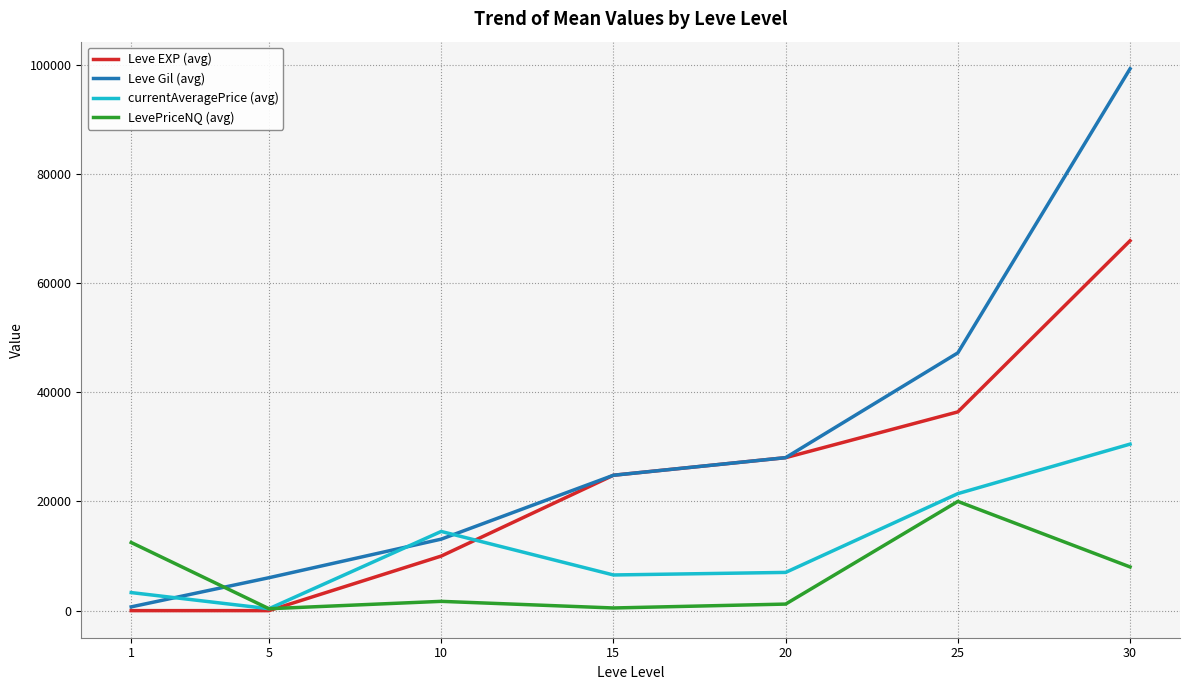

What is the total value across all series at 5?

6732